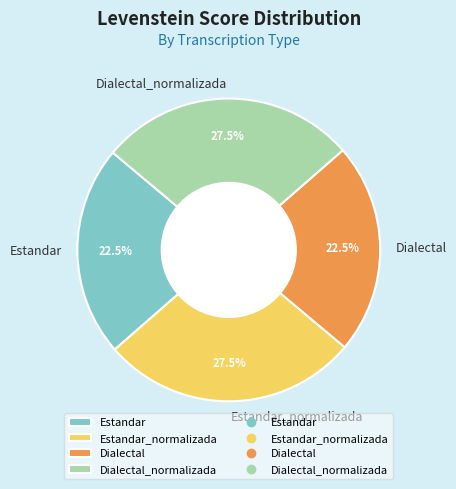

How many slices are in this pie chart?

4